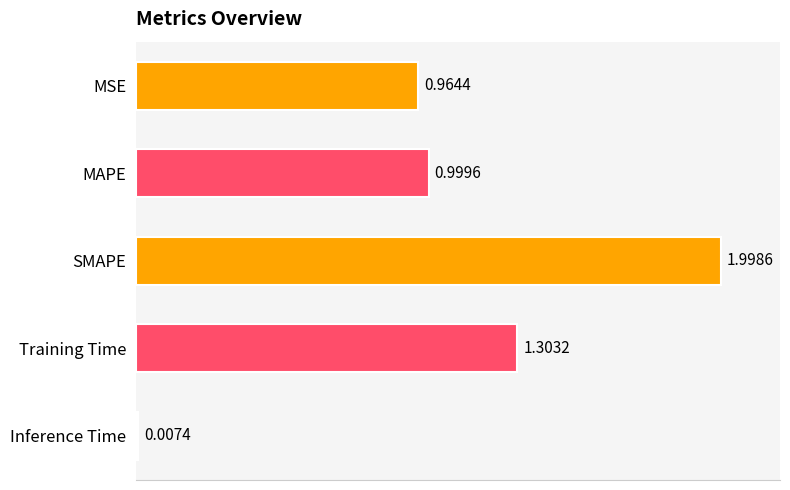

How many data points does each series have?

5